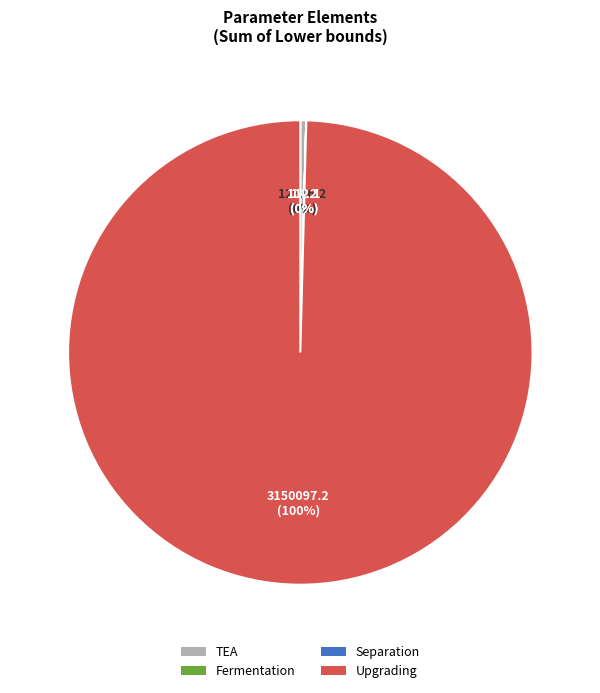

Which slice is the largest?

Upgrading